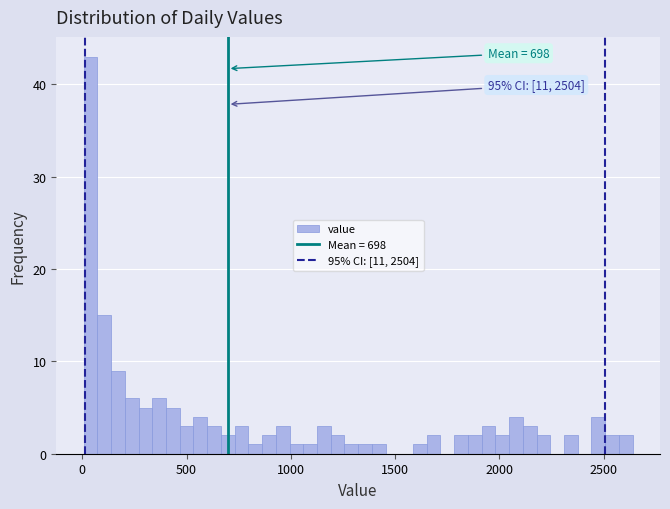

Around what value on the x-axis is the tallest bar? Give the approximate position of its centre, as read against the axis.

50